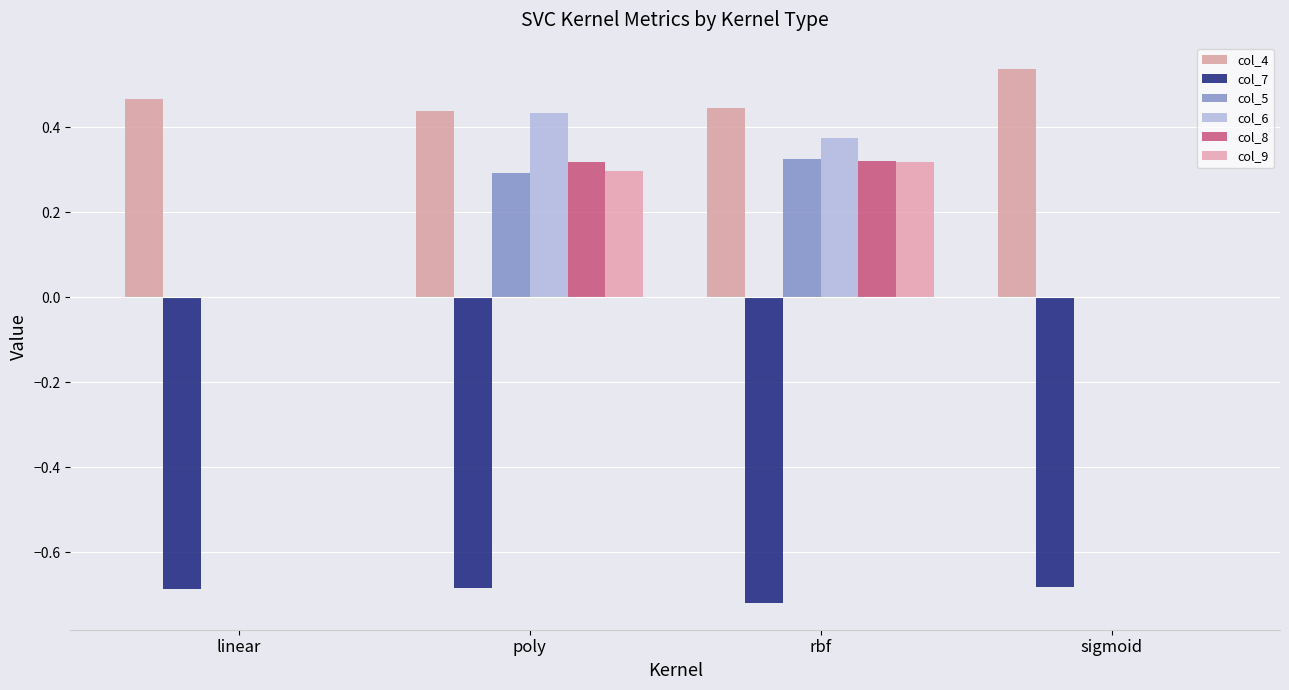

How many series are shown in this chart?

6